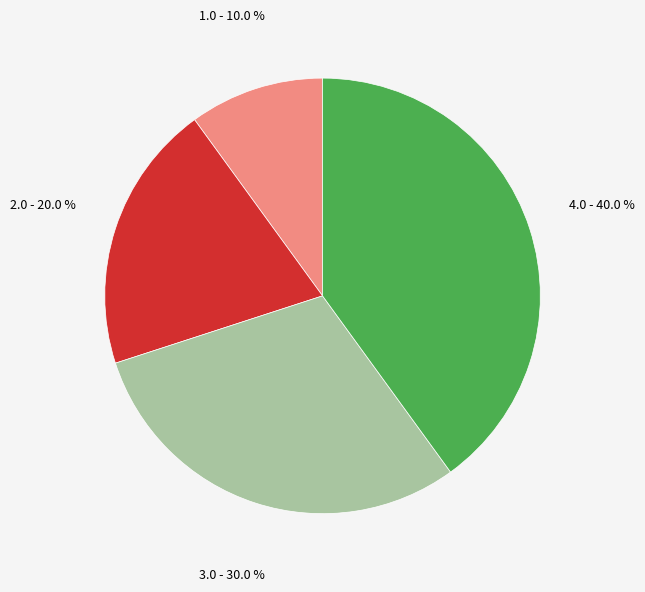

How many segments does this pie chart have?

4